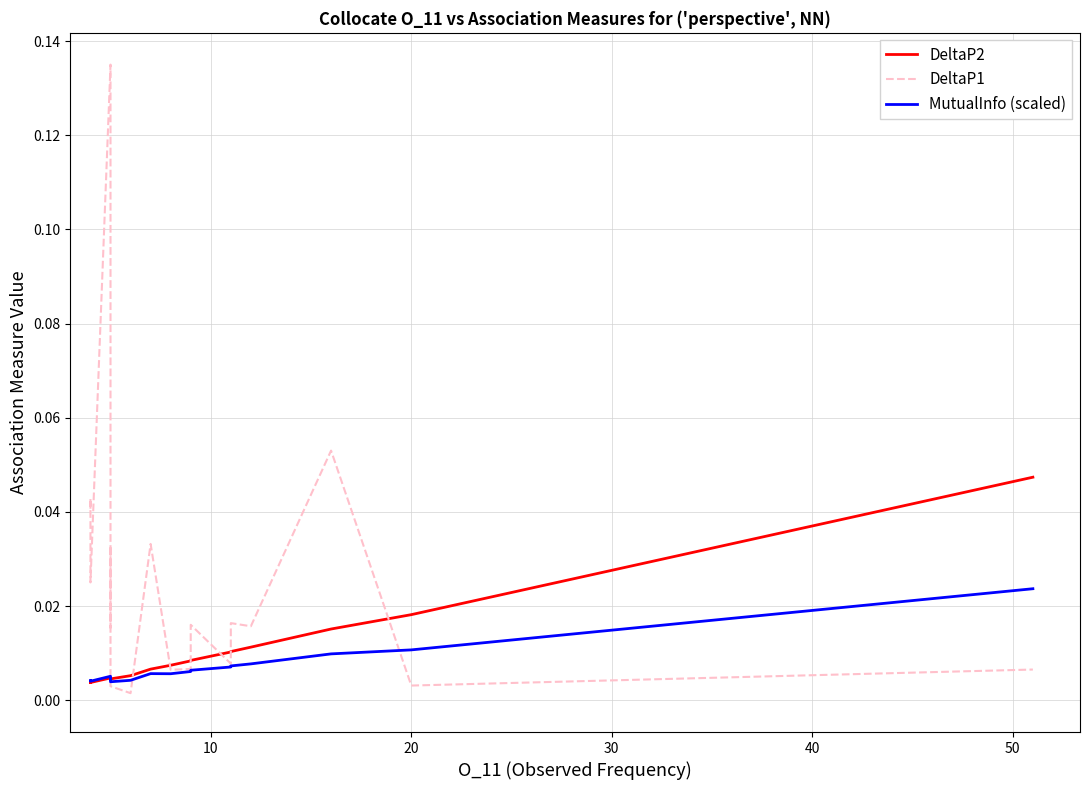

What is the sum of all DeltaP2 values?

0.2